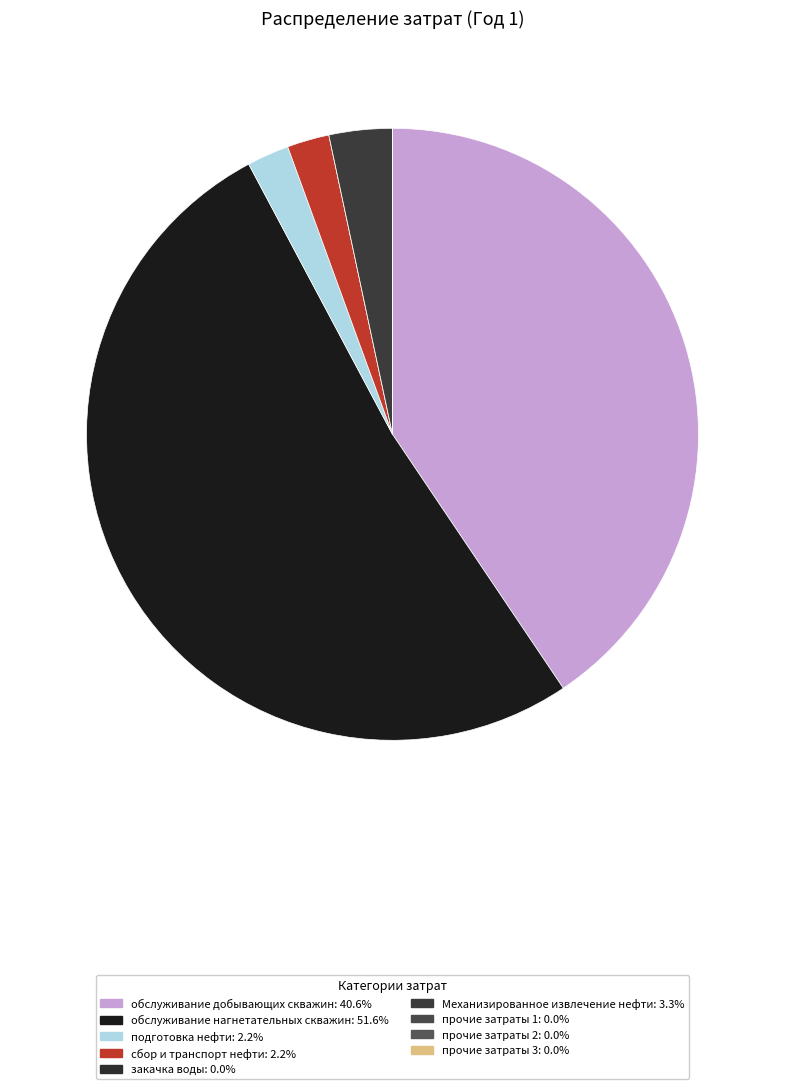

Count the number of slices in the pie.

9